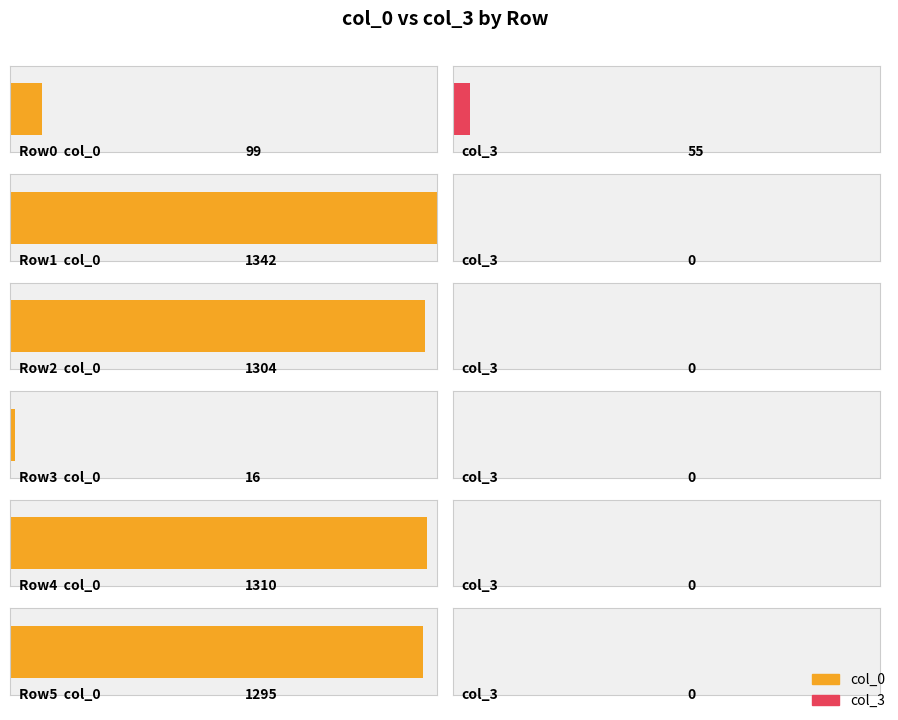

Reading left to right, list all the values displayed in this chart.

col_0: 1=99	2=1342	1=1304	1=16	1=1310	1=1295
col_3: 1=55	2=0	1=0	1=0	1=0	1=0